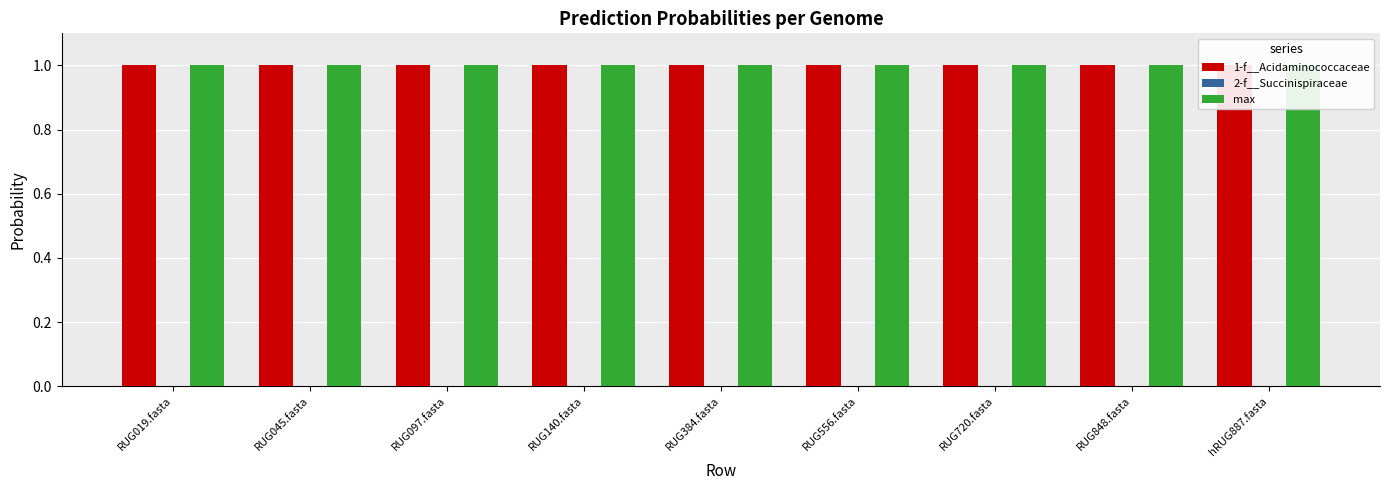

What is the average value of the 1-f__Acidaminococcaceae series?

1.0